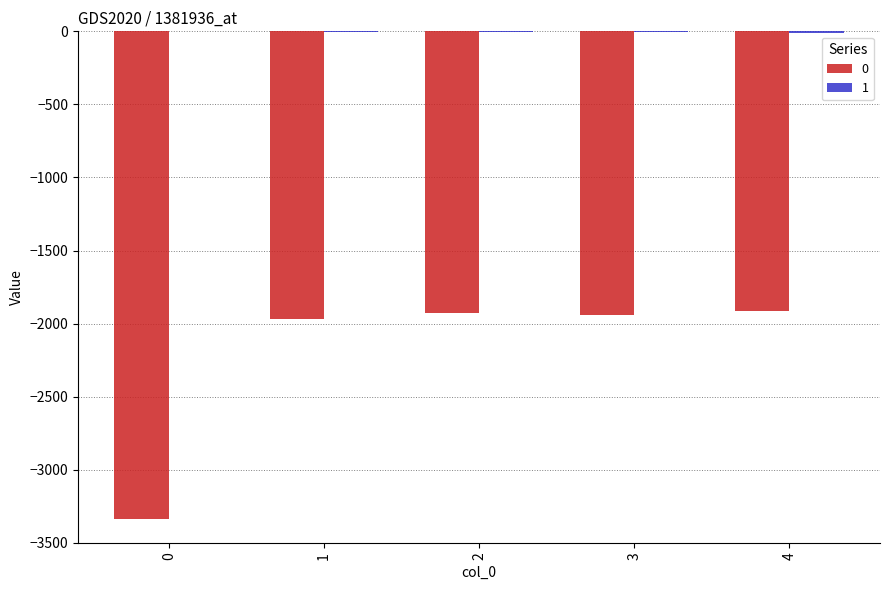

The 0 series shows -5483 at 0. True or false?

False